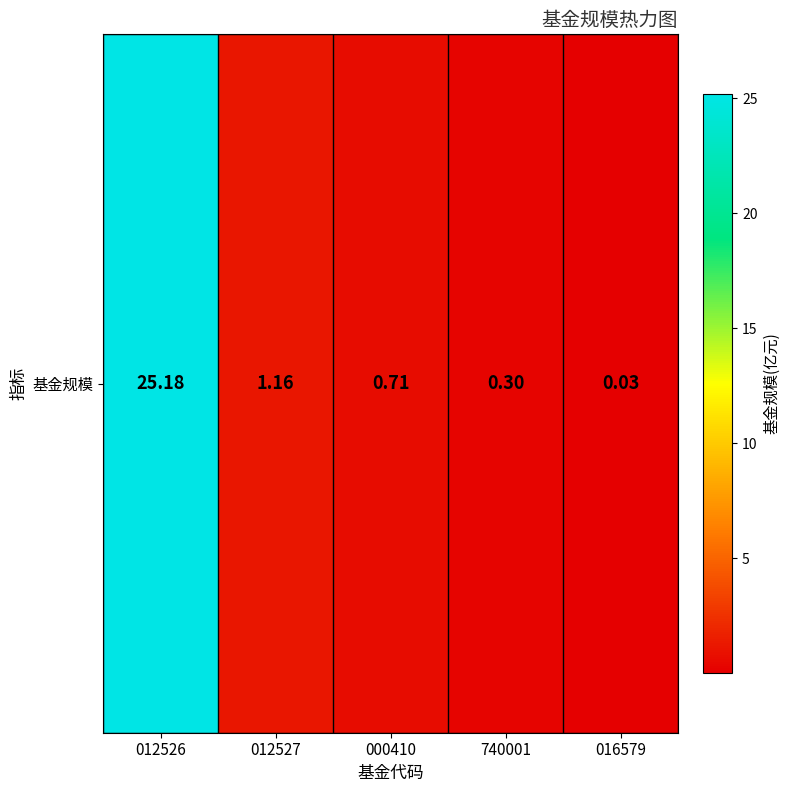

List the labels in order of value, largest first.

012526, 012527, 000410, 740001, 016579